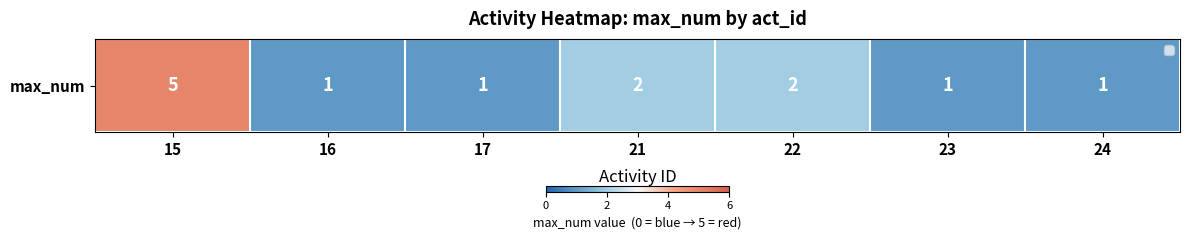

Which has a higher value, 24 or 17?

24